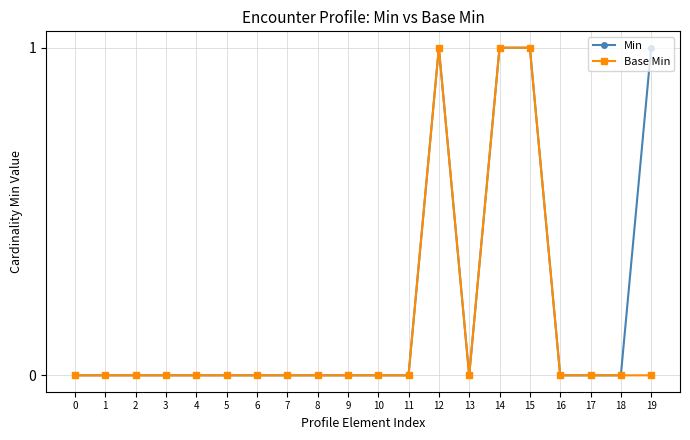

List the series in order of their overall mean, highest first.

Min, Base Min